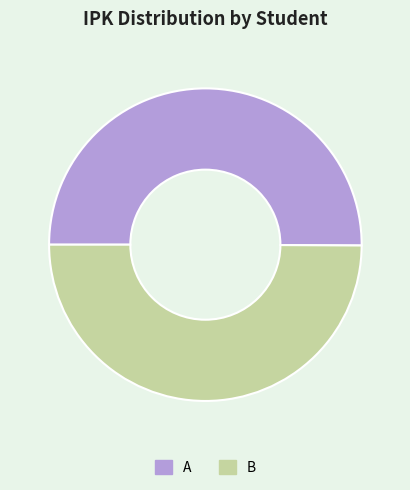

Approximately how many times larger is the value at B compared to A?

1.0